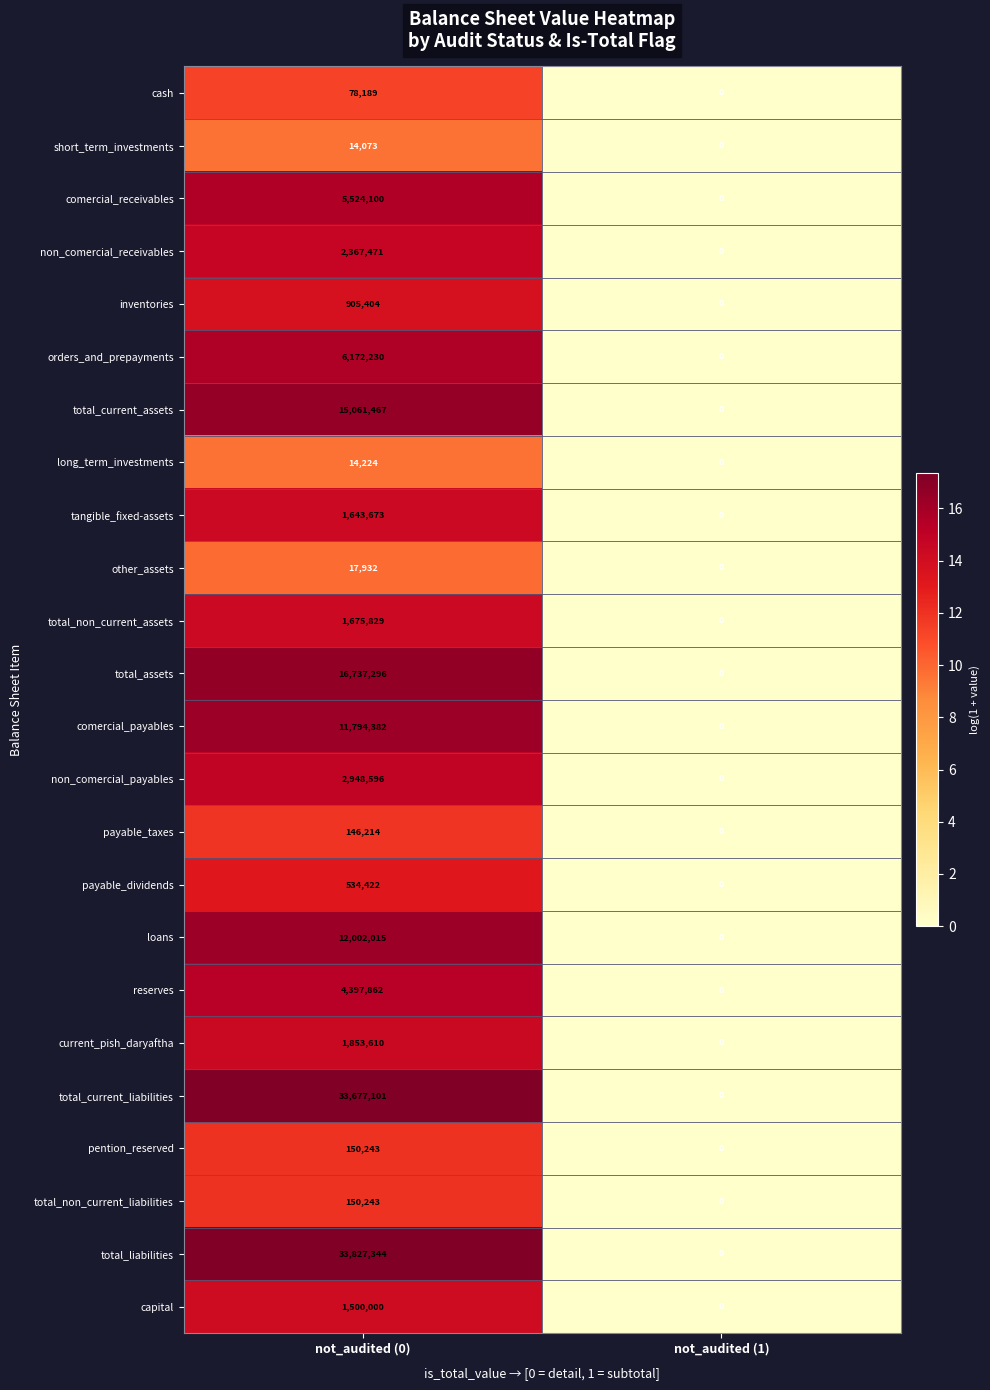

True or false: comercial_receivables has a value of 5524100 at not_audited (0).

True